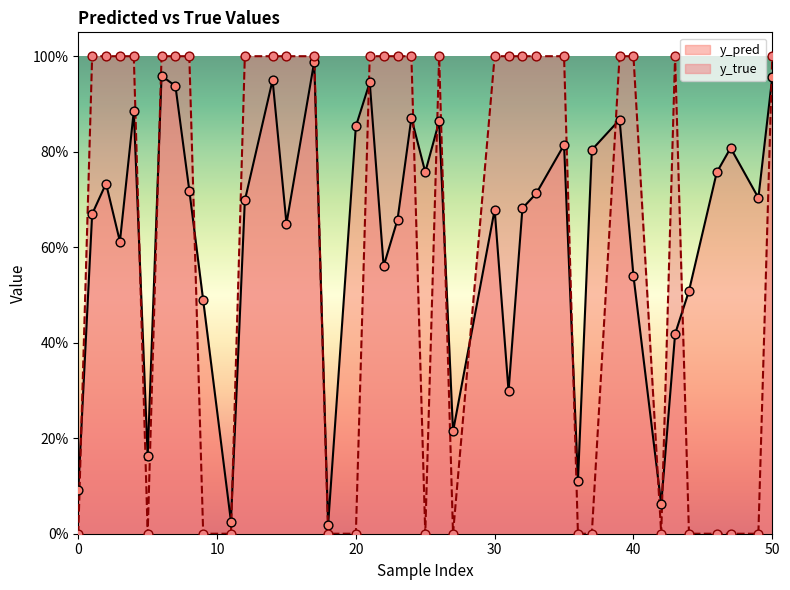

Which series contains the highest Y value?

y_true